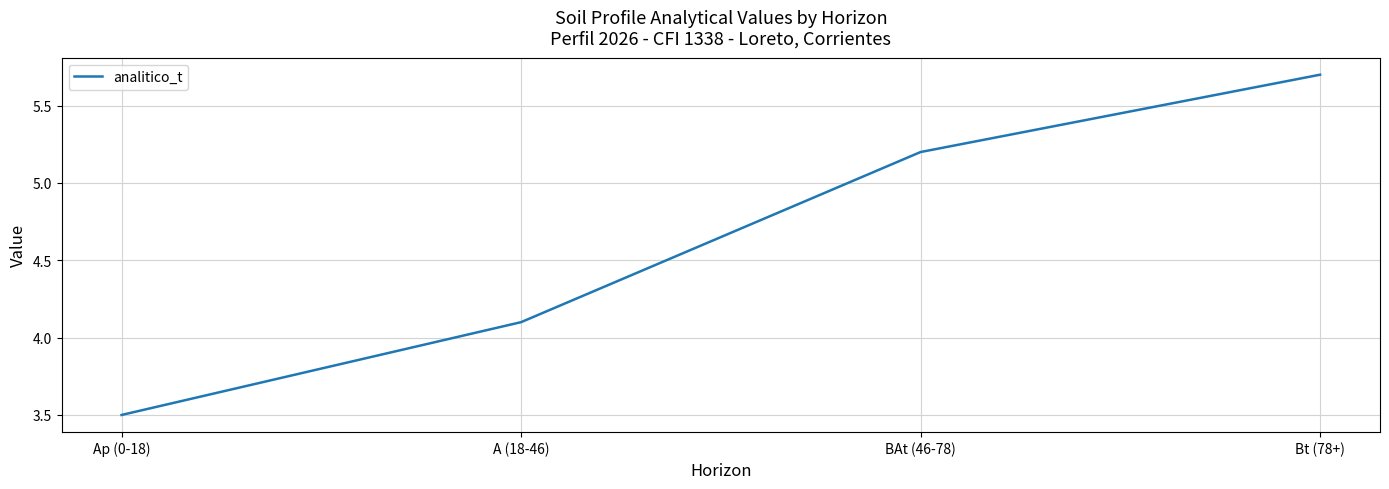

How many lines are shown in the chart?

1